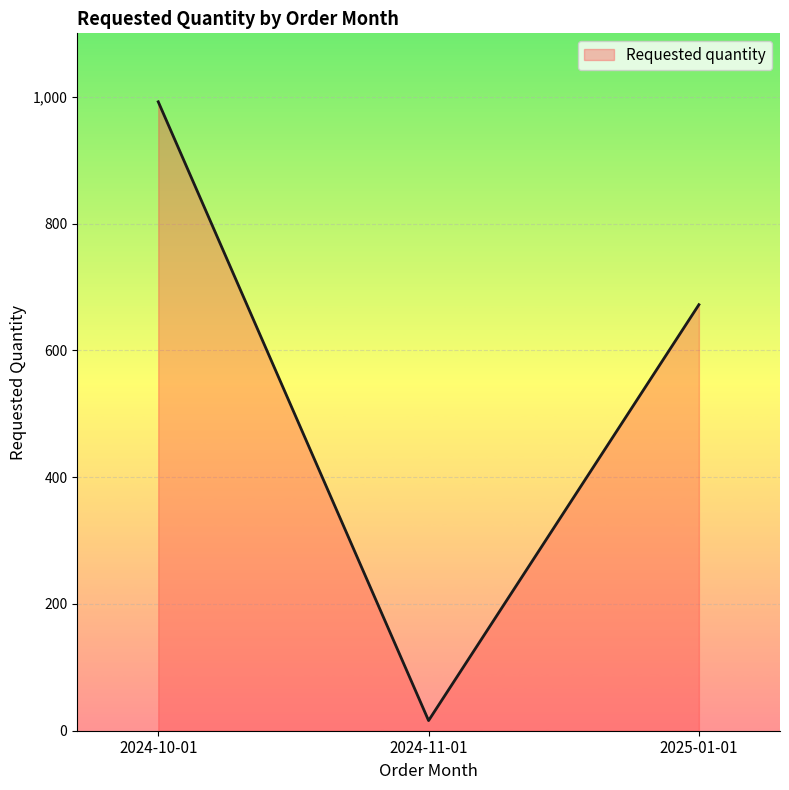

What is the sum of the values at 2024-11-01 and 2025-01-01?

688